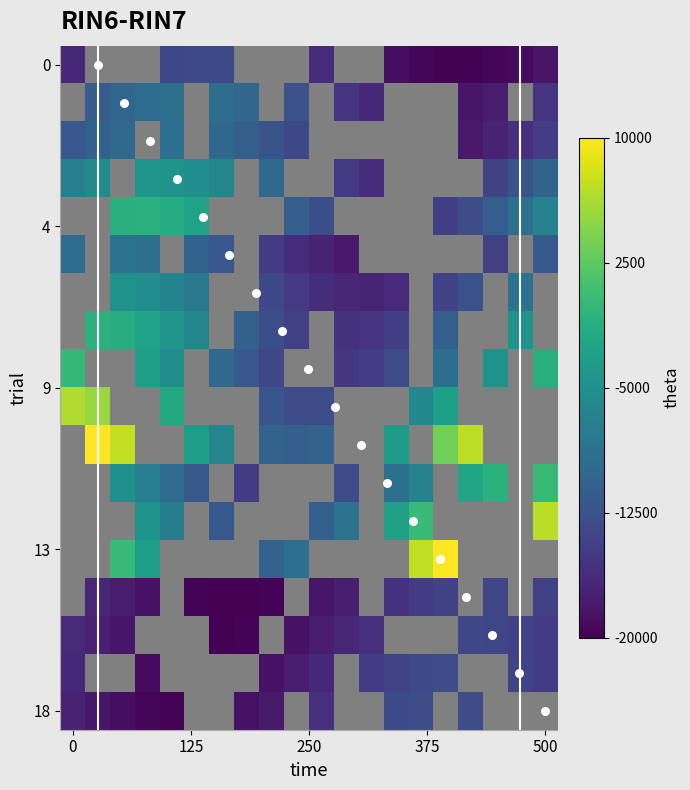

What is the total value across all series at 4?

2743.9